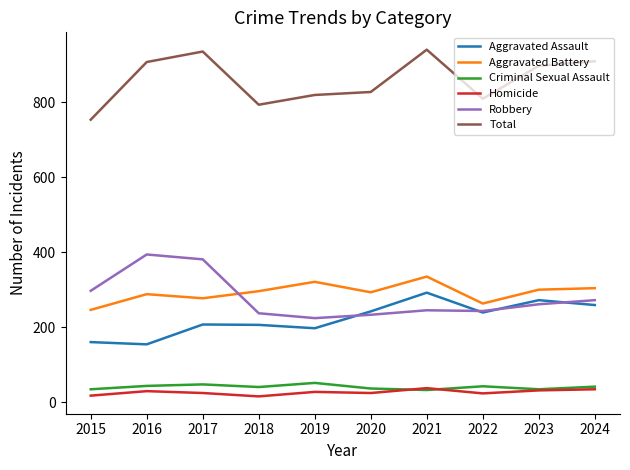

In Aggravated Assault, how many points are lower than both neighbors (excluding endpoints)?

3